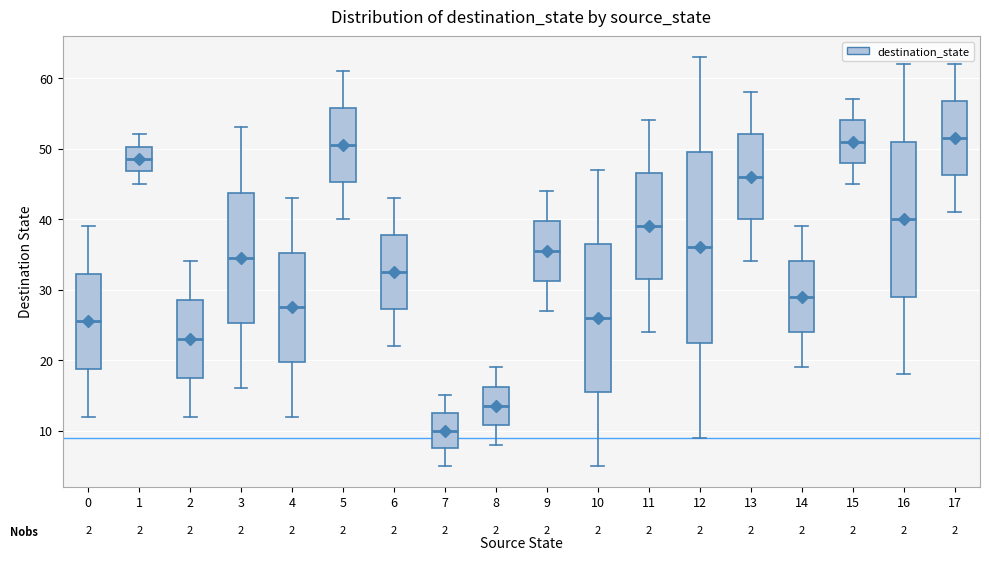

Where does the upper whisker of the box at x = 9 end on the y-axis? The values are not printed on the chart, so give them approximately, as read against the axis.

44